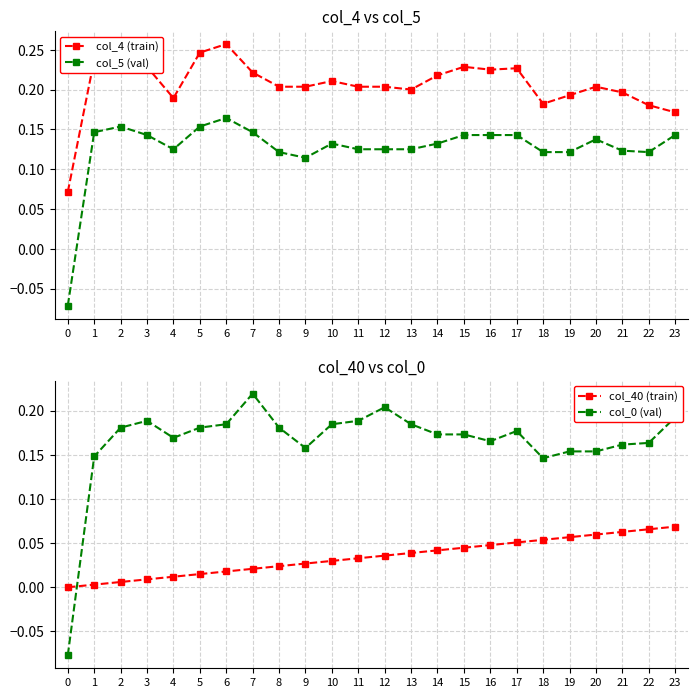

Which series has the largest total across all categories?

col_4 (train)